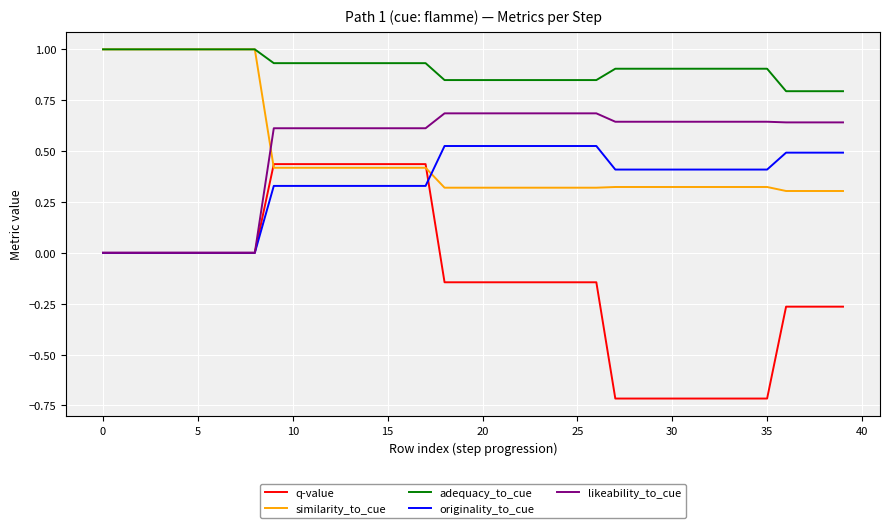

What is the highest value of the adequacy_to_cue series?

1.0